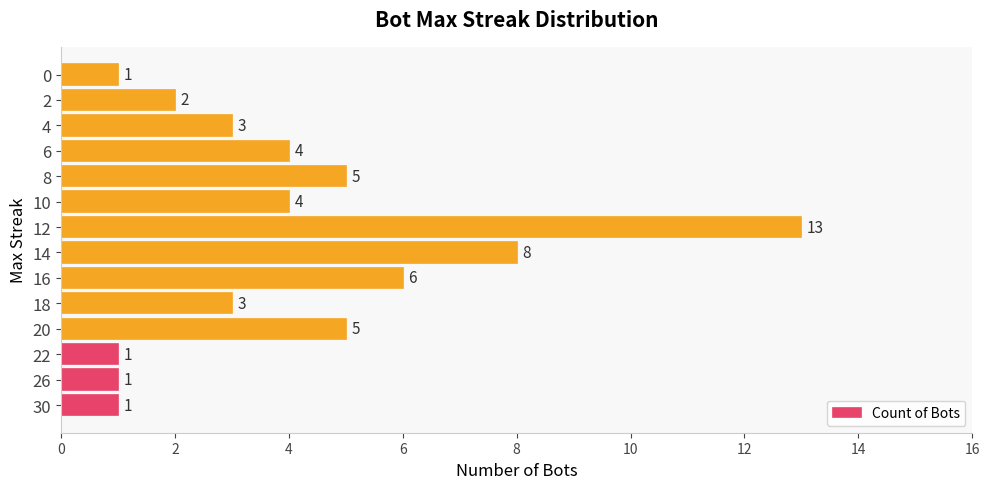

What is the sum of the values at 16 and 18?

9